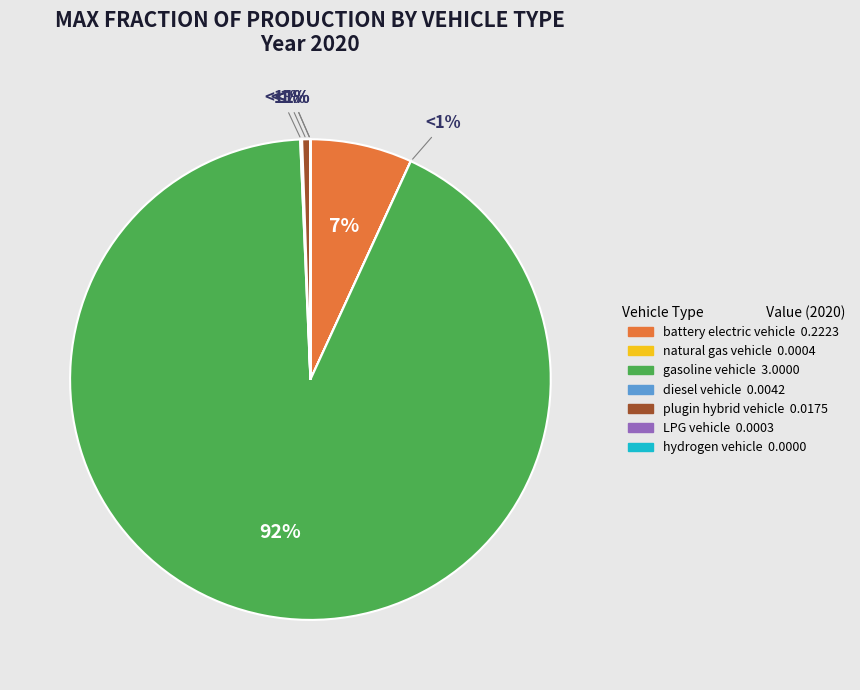

How much of the chart is everything except hydrogen vehicle?

100.0%